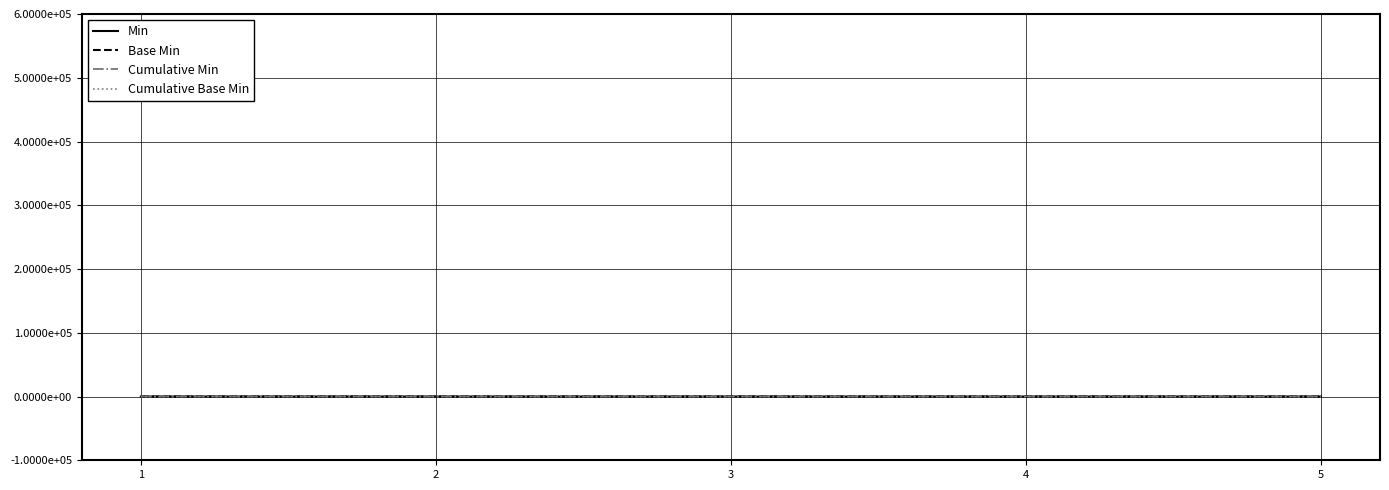

Does the chart display data point markers on the line(s)?

No